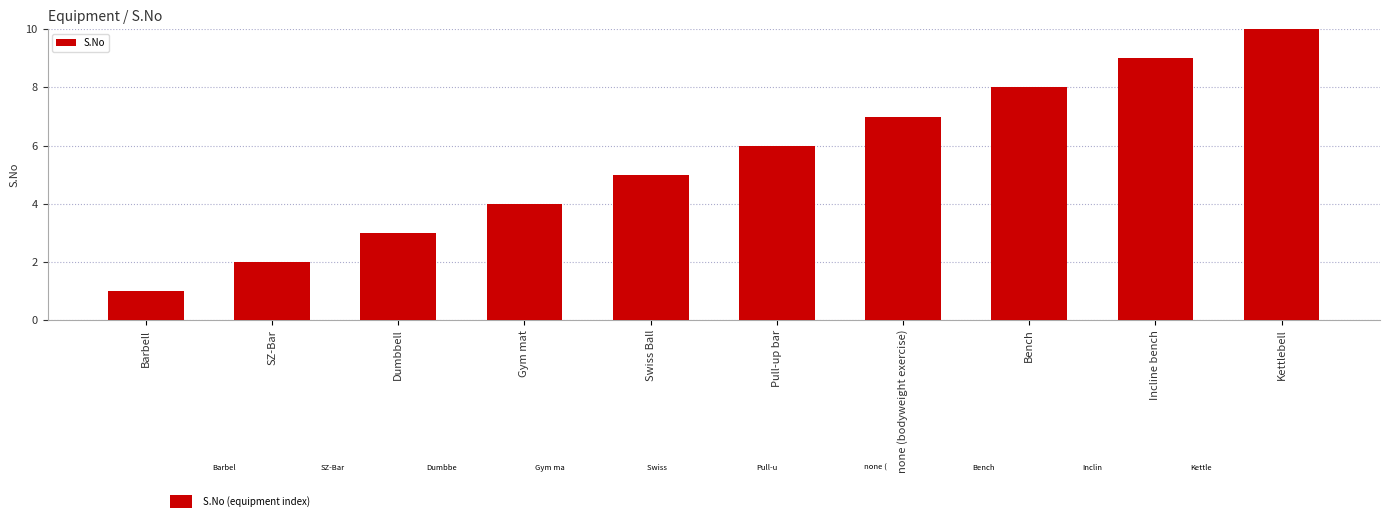

The value at Gym mat is 4. True or false?

True